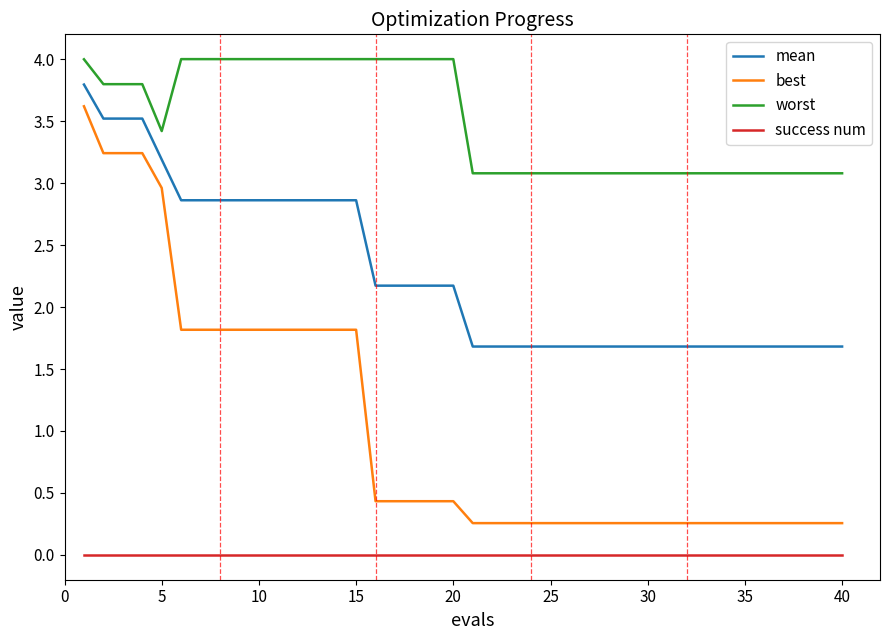

What is the highest value of the mean series?

3.8